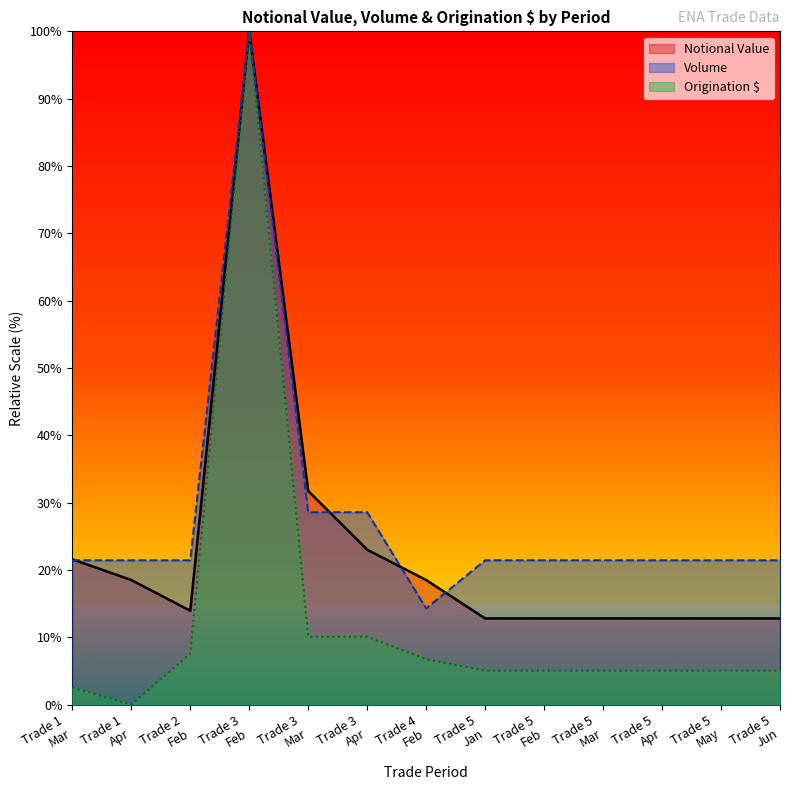

List the series in order of their overall mean, lowest first.

Origination $, Notional Value, Volume